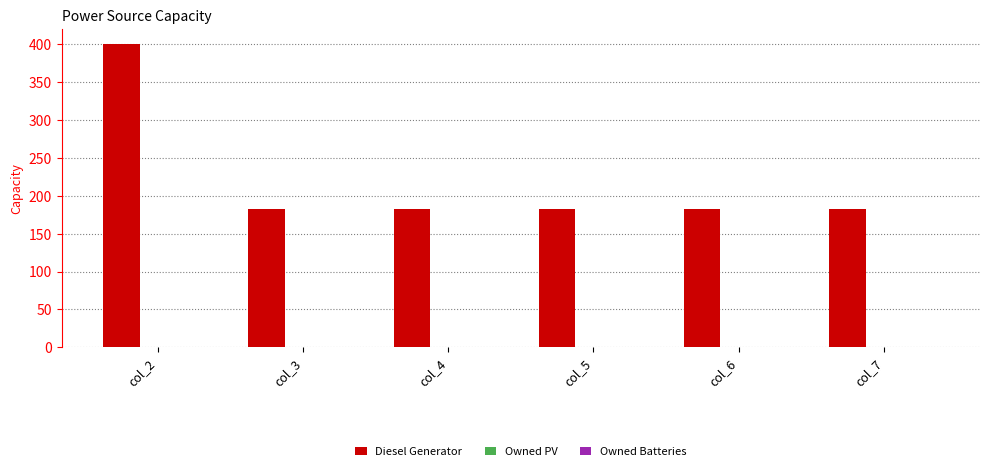

Is it true that the value at col_4 is 182?

True